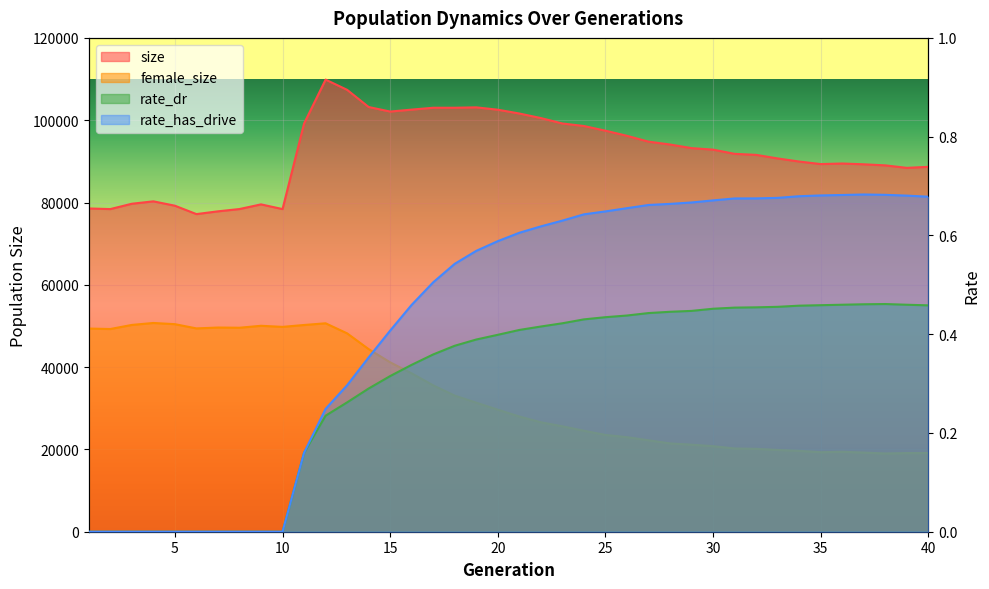

What is the difference between the highest and lowest values at 13?

107378.7